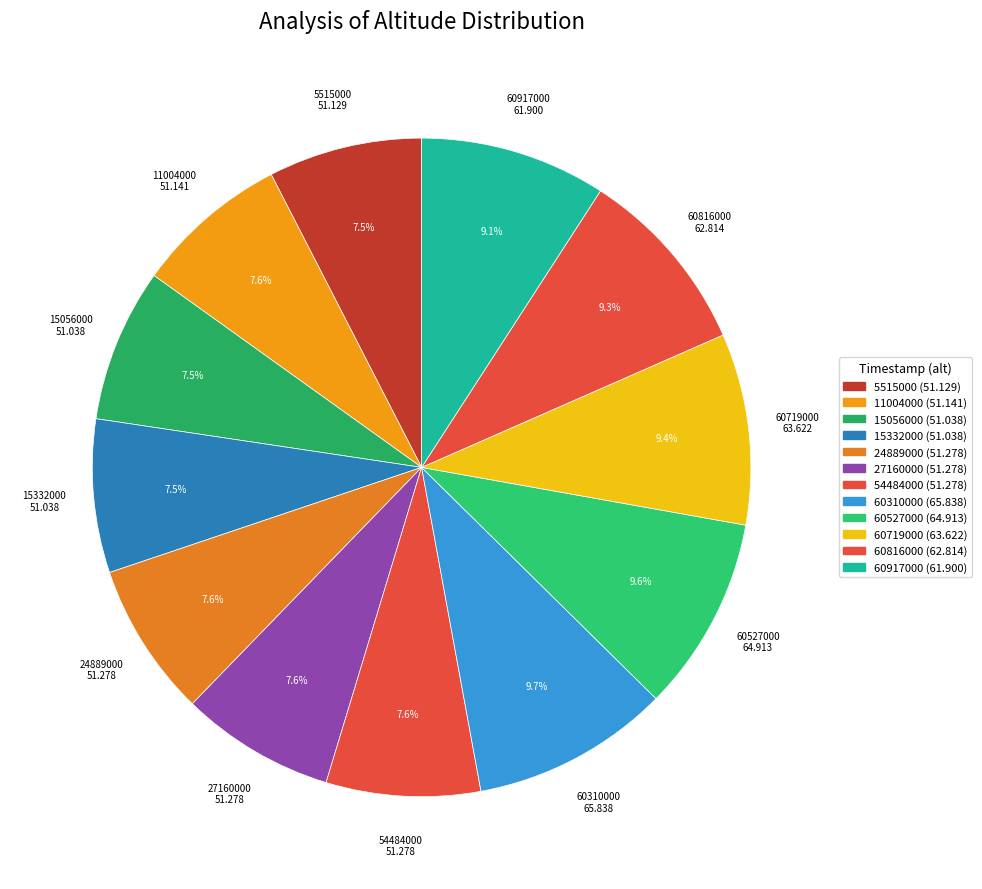

To the nearest percent, what portion does 60816000 represent?

9%